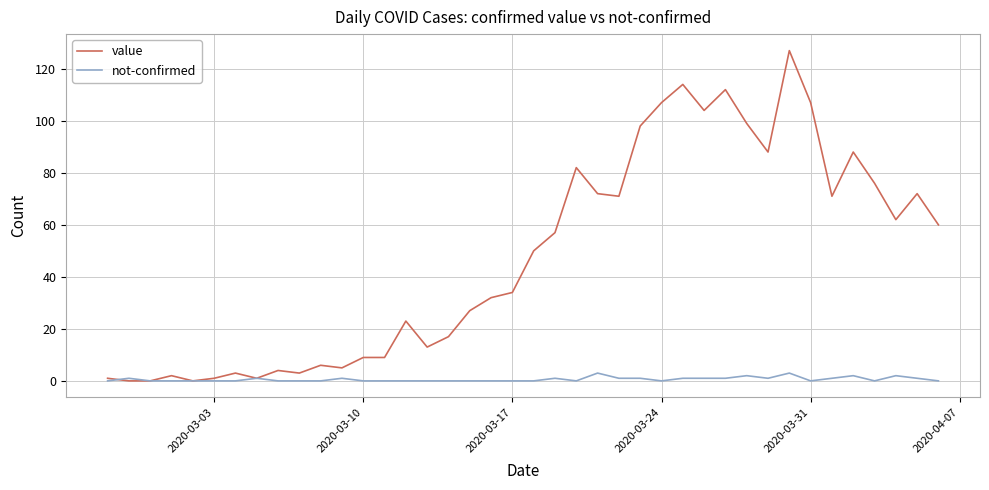

Rank the series by their maximum value, from highest to lowest.

value, not-confirmed